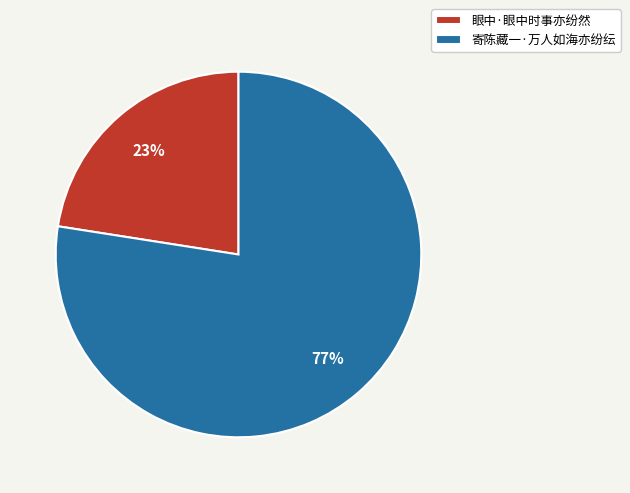

Rank the categories by value from lowest to highest.

眼中·眼中时事亦纷然, 寄陈藏一·万人如海亦纷纭